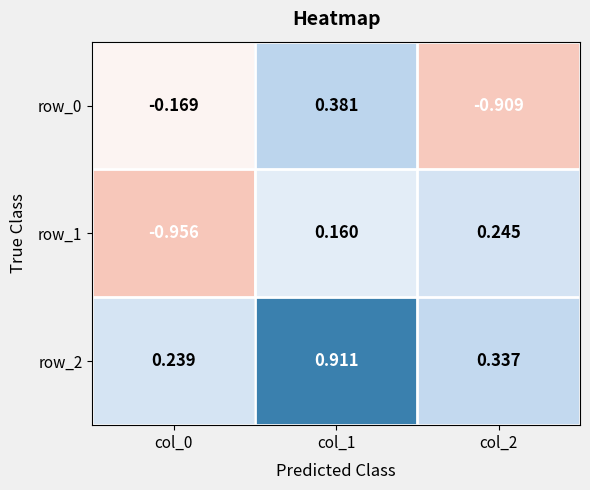

At how many categories does at least one series exceed 0?

3